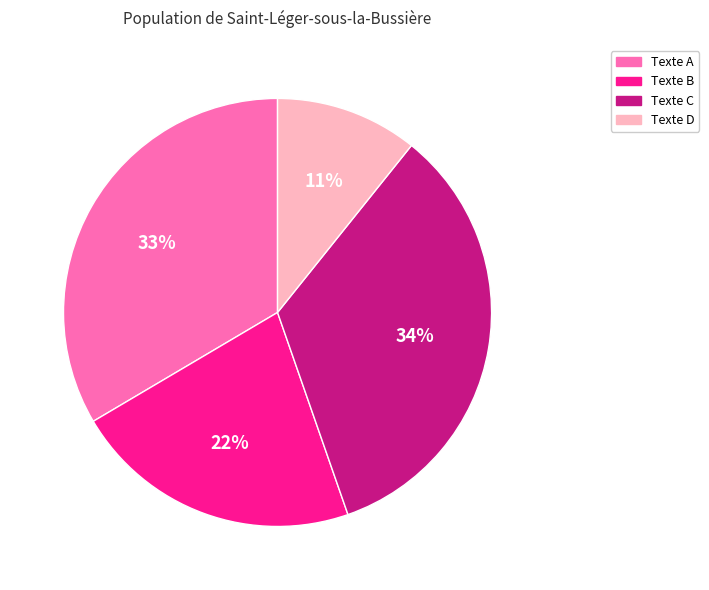

Is the sum of Texte A and Texte D greater than half?

No